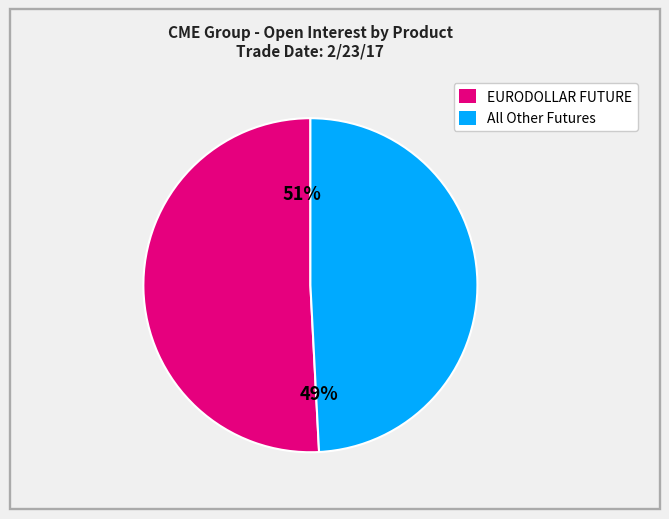

Combined, do EURODOLLAR FUTURE and All Other Futures account for over 50%?

Yes